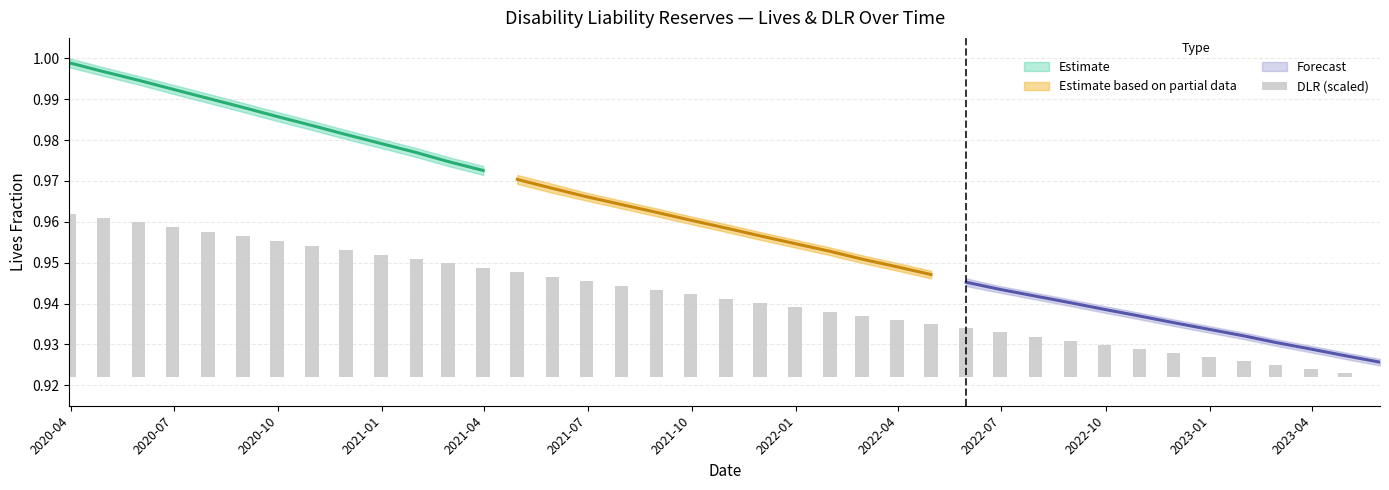

How many bars are there in total?

39